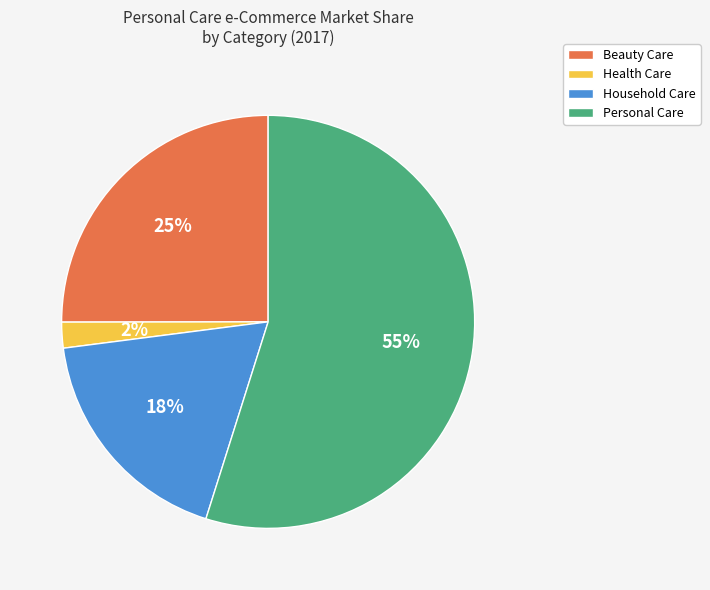

To the nearest percent, what is the average slice percentage?

25%